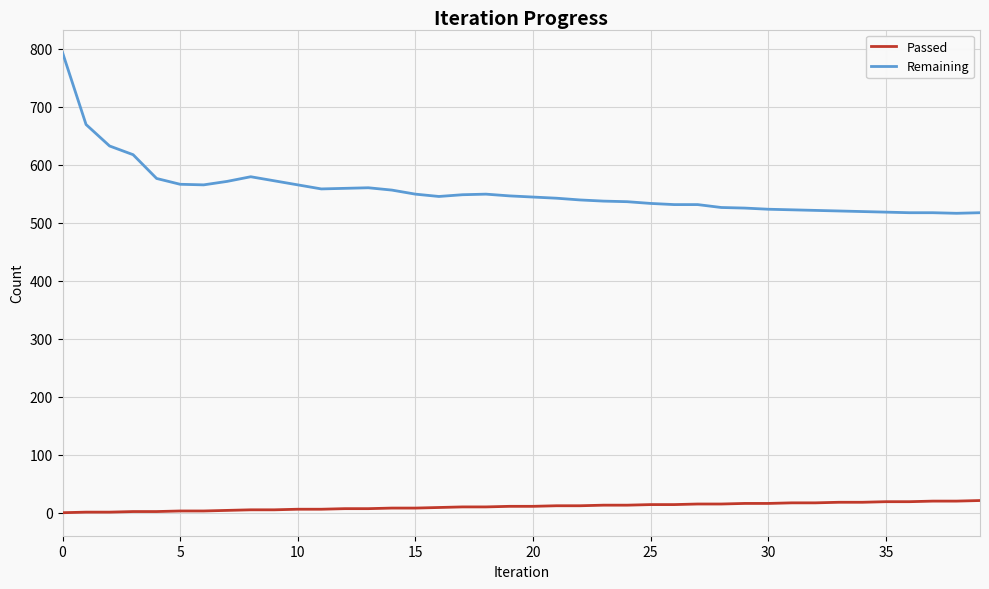

Which series has the largest range (max minus min)?

Remaining